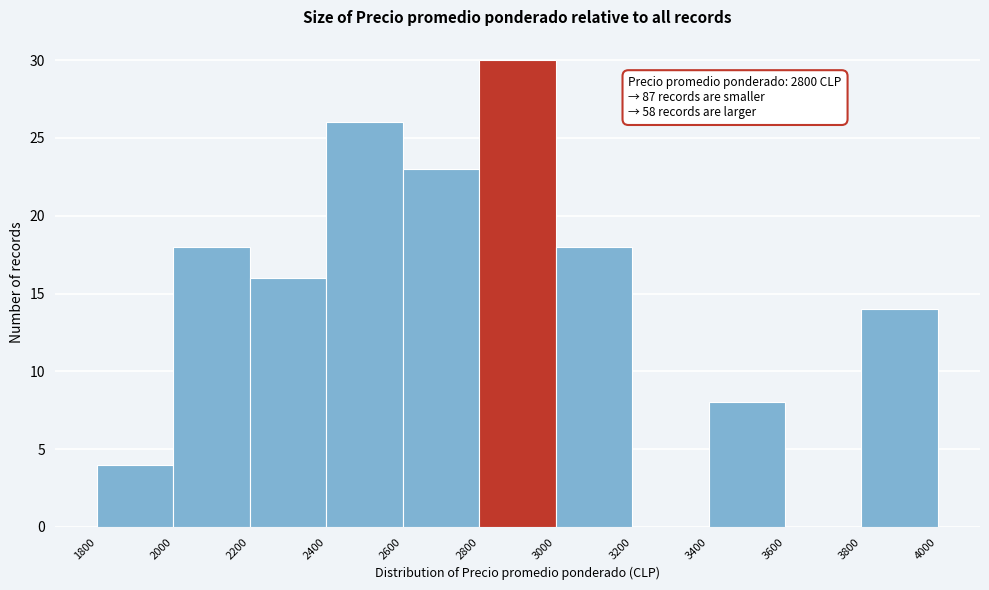

Which range on the x-axis has the tallest bar?

2800 to 3000